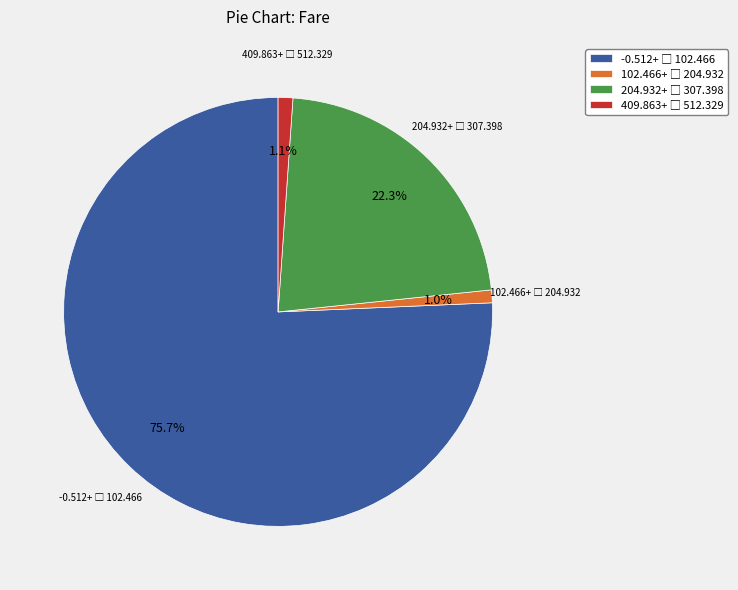

Does any single category account for the majority?

Yes